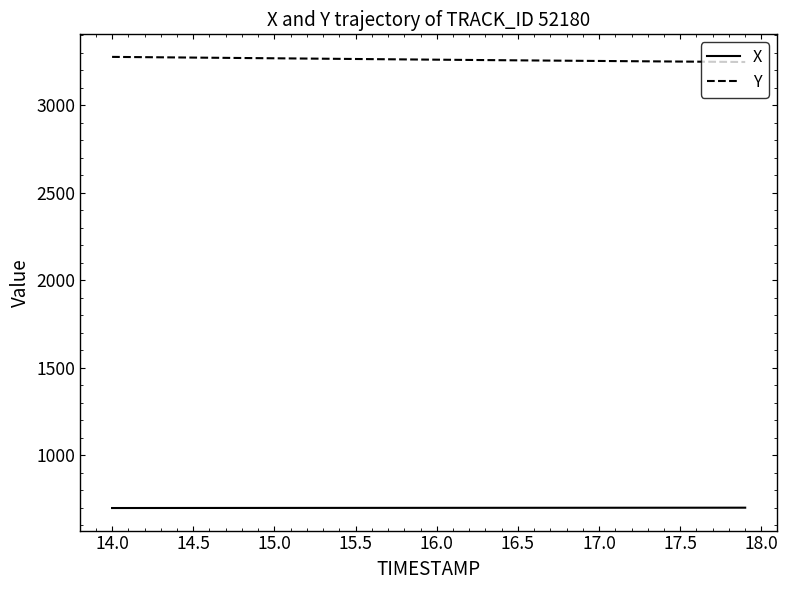

What is the minimum value shown in the chart?

697.5